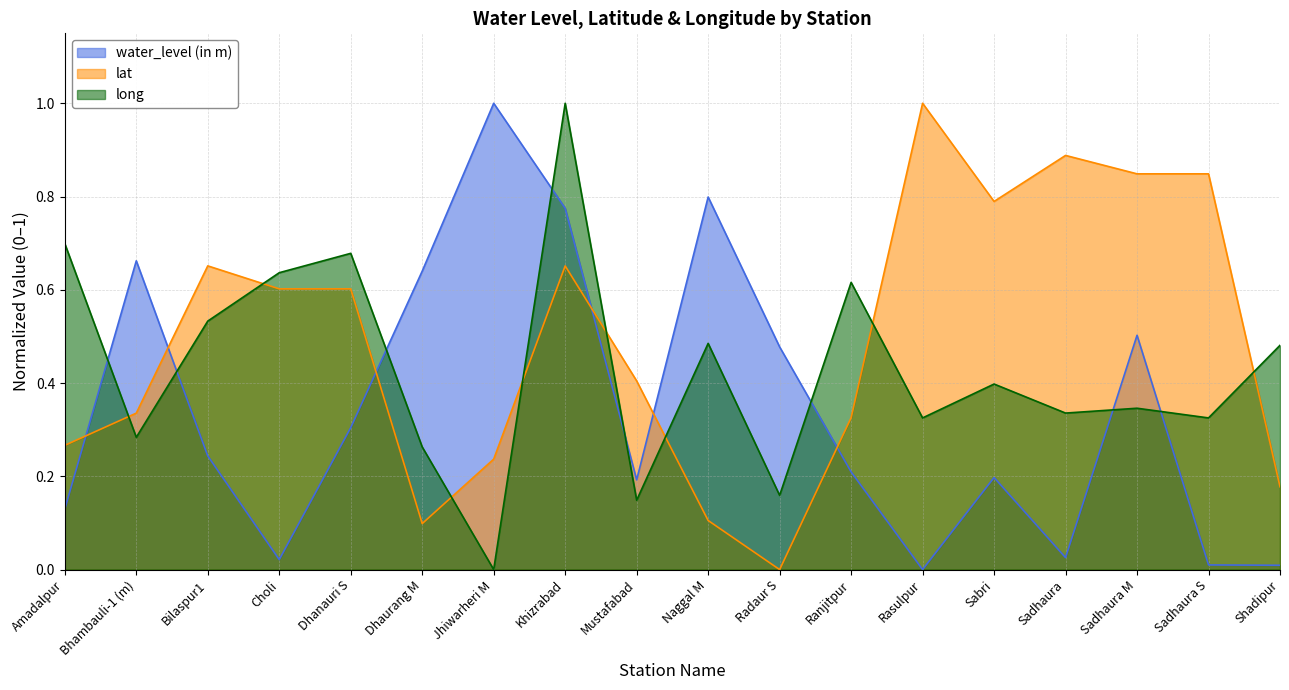

Reading right to left, transcribe all the data shown in this chart.

water_level (in m): 0.0	0.0	0.5	0.0	0.2	0.0	0.2	0.5	0.8	0.2	0.8	1.0	0.6	0.3	0.0	0.2	0.7	0.1
lat: 0.2	0.8	0.8	0.9	0.8	1.0	0.3	0.0	0.1	0.4	0.7	0.2	0.1	0.6	0.6	0.7	0.3	0.3
long: 0.5	0.3	0.3	0.3	0.4	0.3	0.6	0.2	0.5	0.1	1.0	0.0	0.3	0.7	0.6	0.5	0.3	0.7